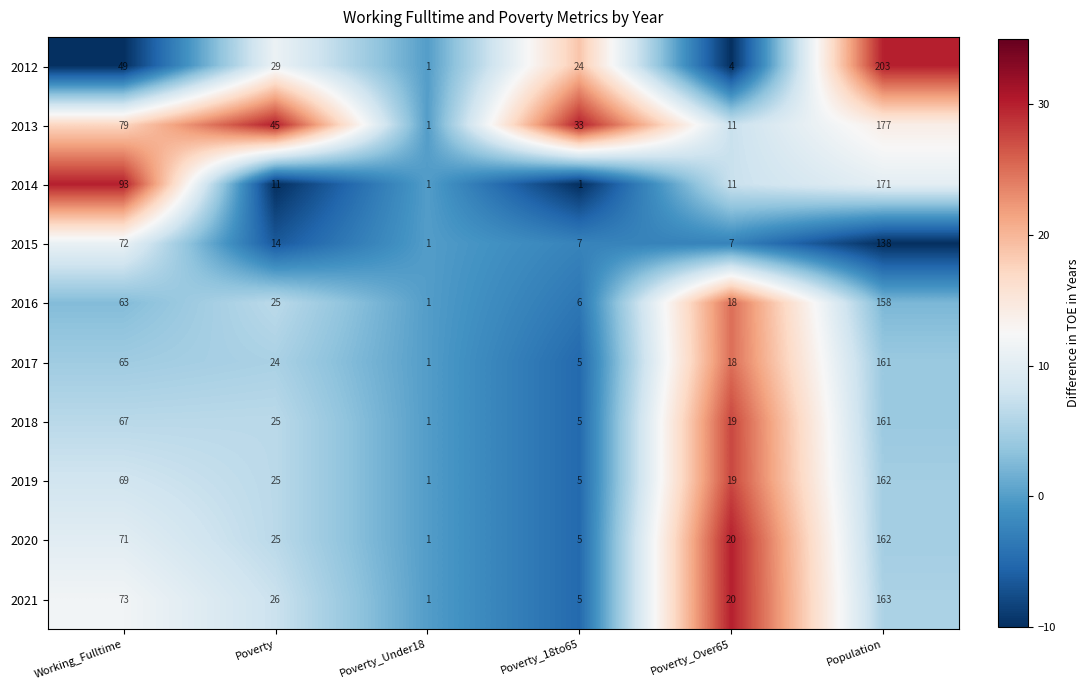

The value of 2018 at Working_Fulltime is 67. True or false?

True